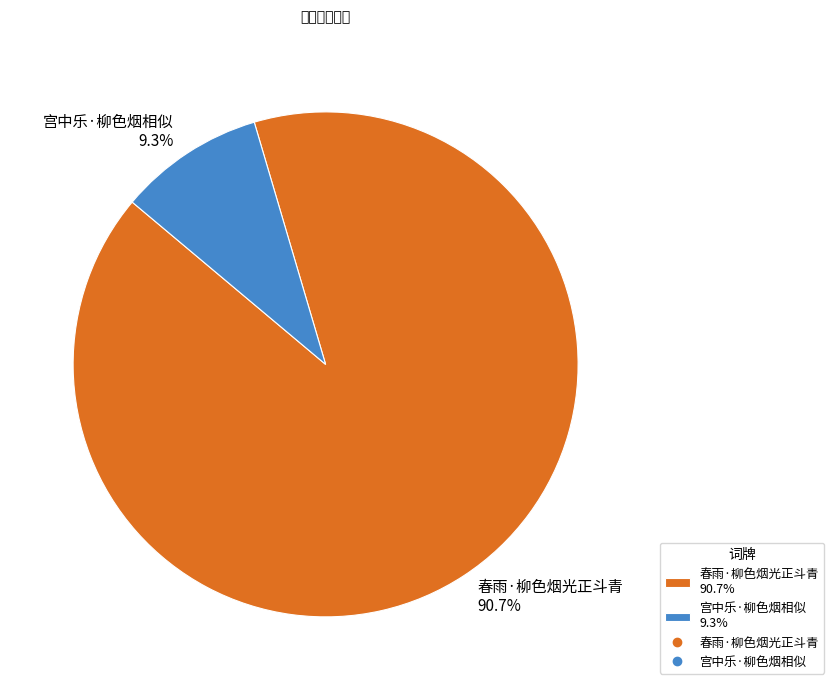

Is the sum of 春雨·柳色烟光正斗青 and 宫中乐·柳色烟相似 greater than half?

Yes